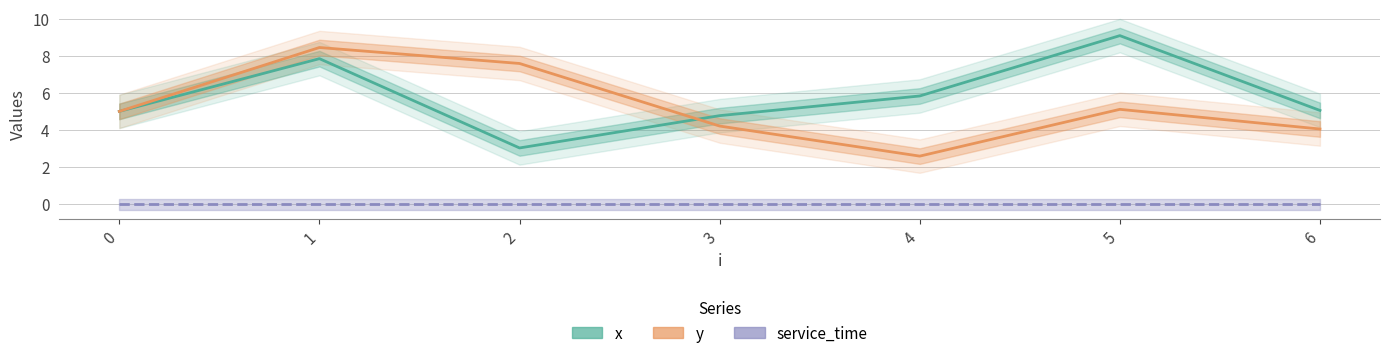

Reading left to right, extract all data points from this chart.

x: 5.0	7.8	3.0	4.8	5.8	9.1	5.0
y: 5.0	8.4	7.6	4.2	2.6	5.1	4.0
service_time: 0.0	0.0	0.0	0.0	0.0	0.0	0.0